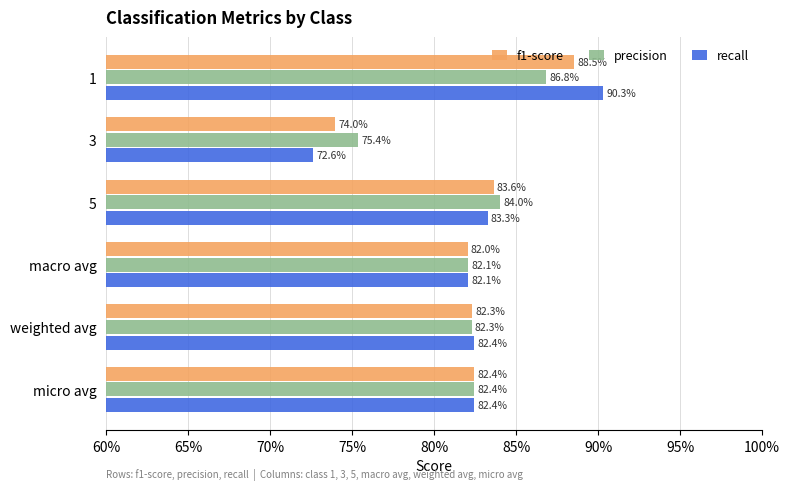

What are all the series names shown in the legend?

f1-score, precision, recall